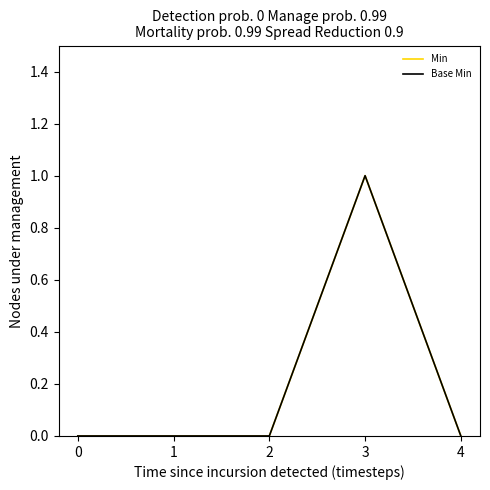

Where is the first local maximum for Base Min?

3